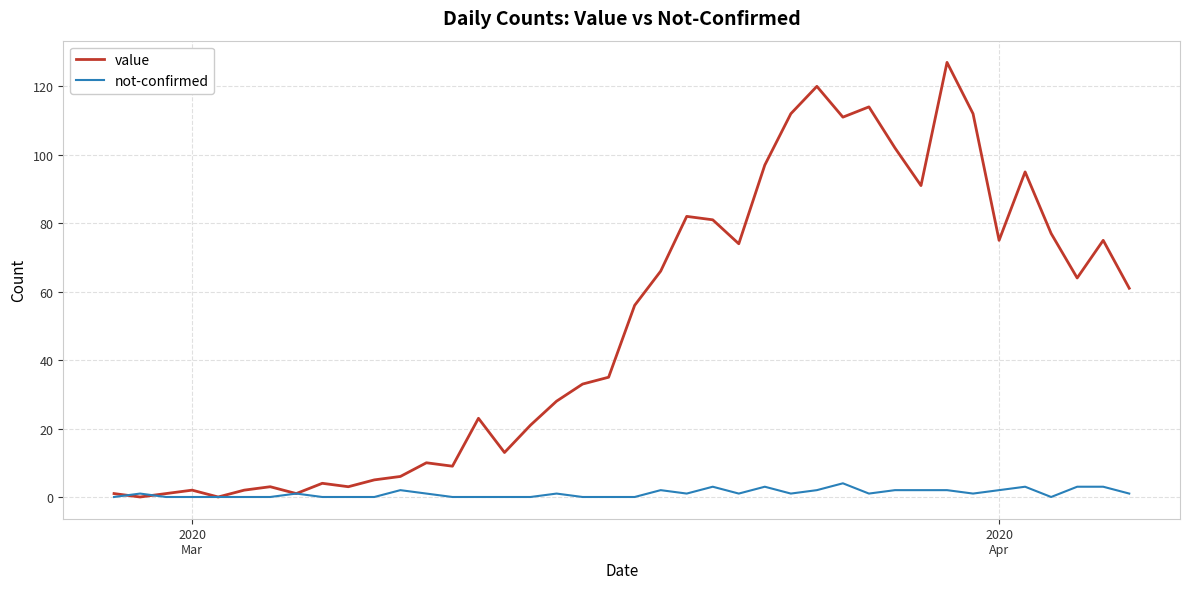

Rank the series by their average value, from highest to lowest.

value, not-confirmed